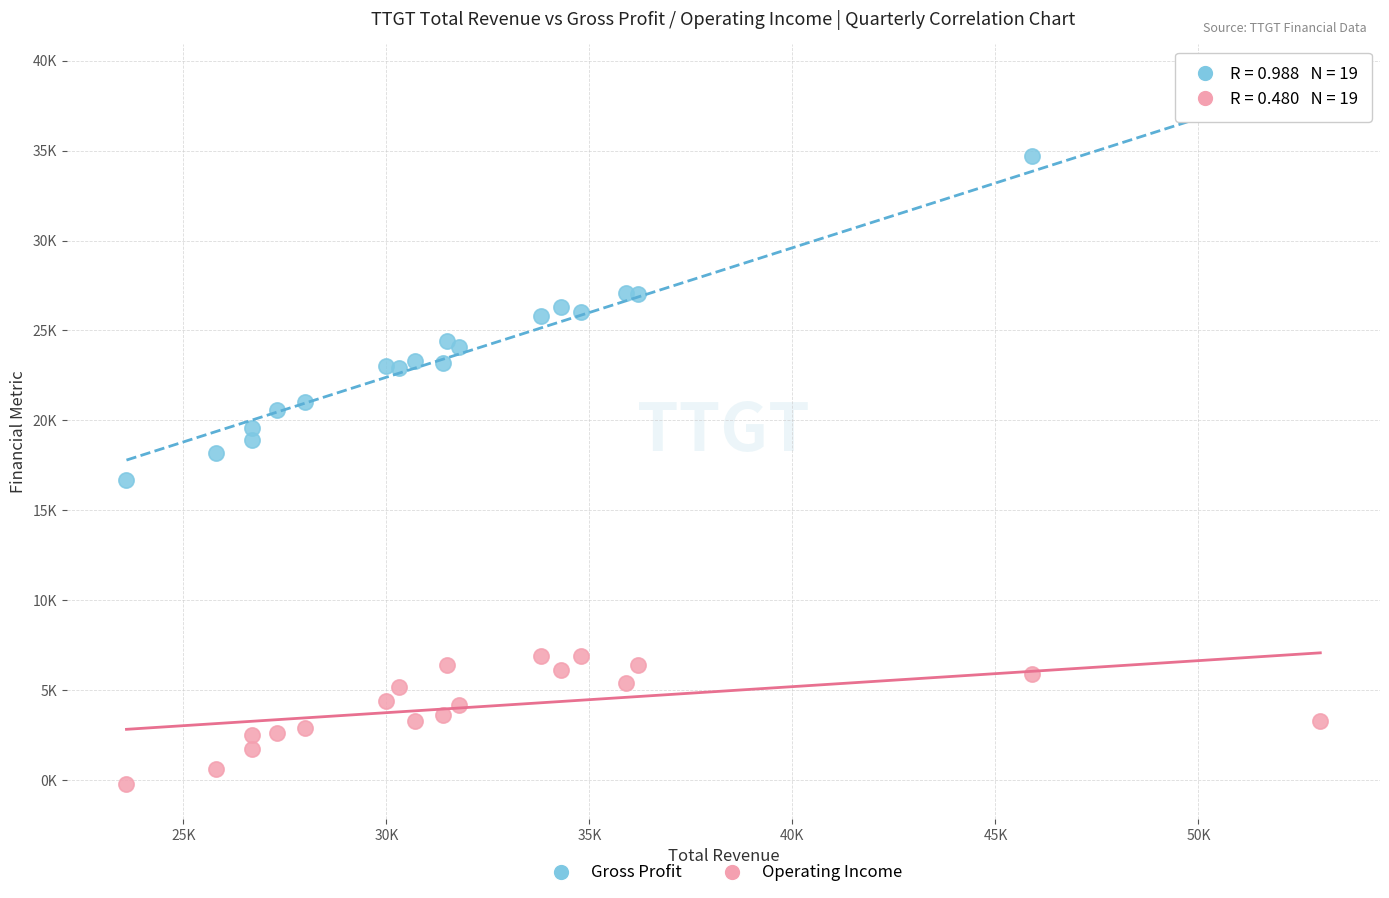

Which series contains the highest Y value?

Gross Profit